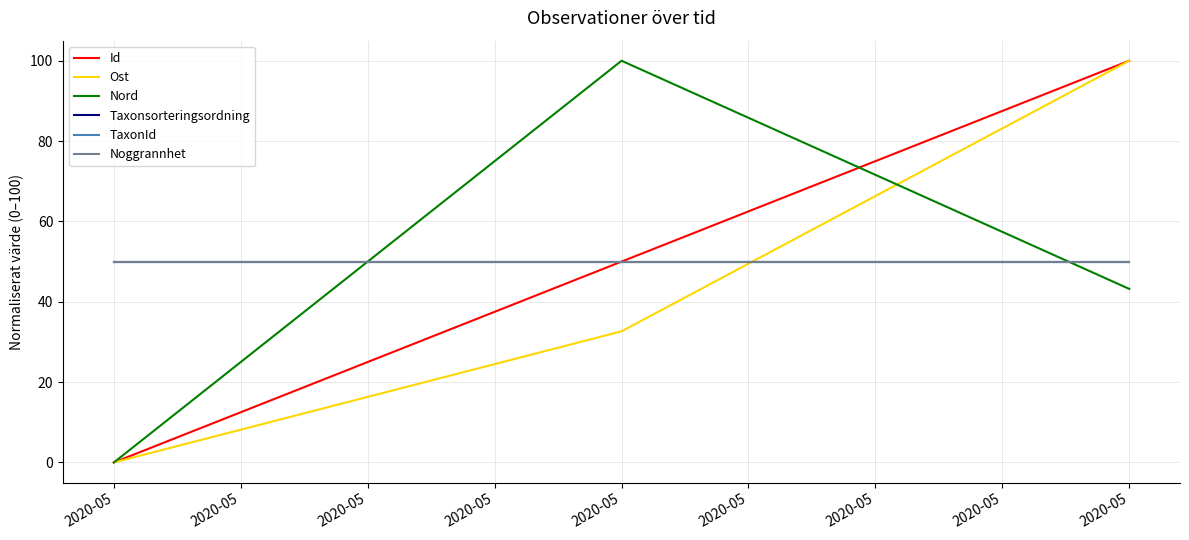

Does the chart have visible grid lines?

Yes